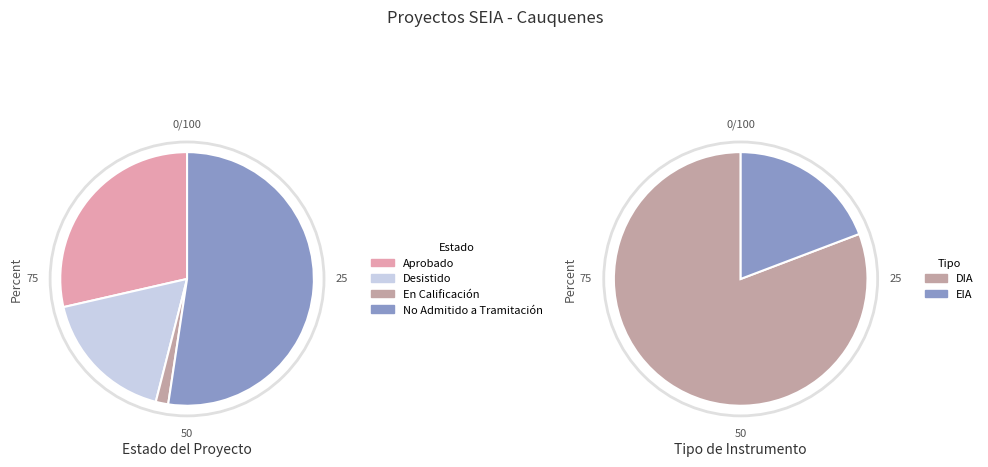

Which category accounts for the majority?

DIA